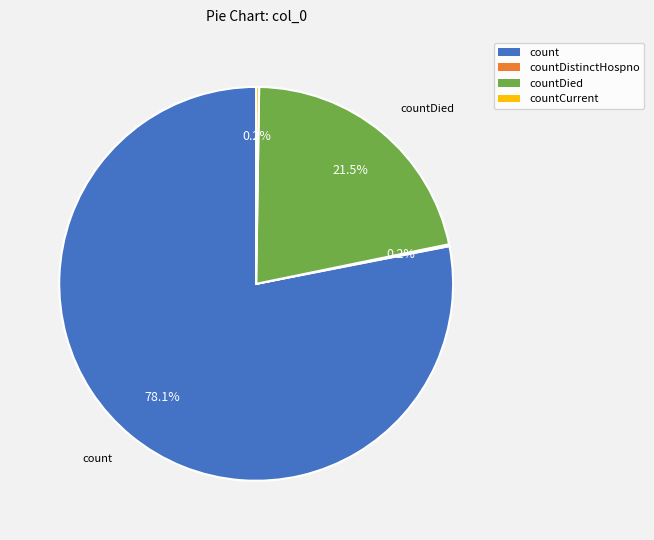

Is there any slice that represents more than half of the pie?

Yes